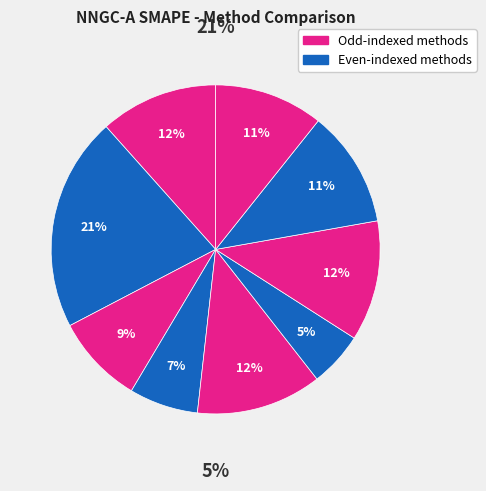

Is it true that MLL (NN3)->GC is 2% of the pie?

False